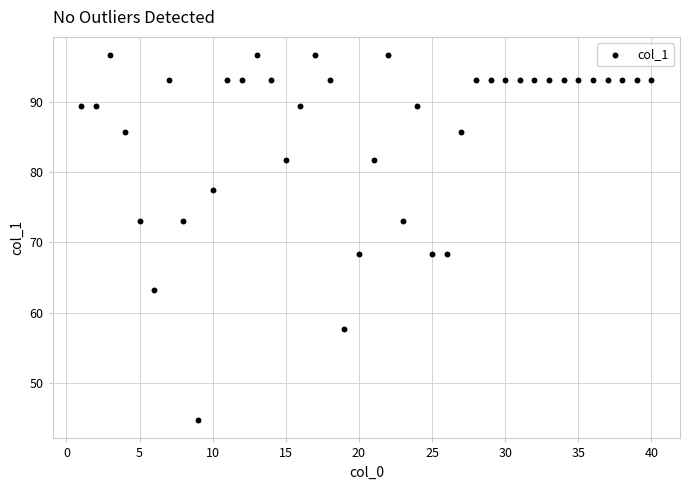

What is the range of Y values (max minus min)?

51.9